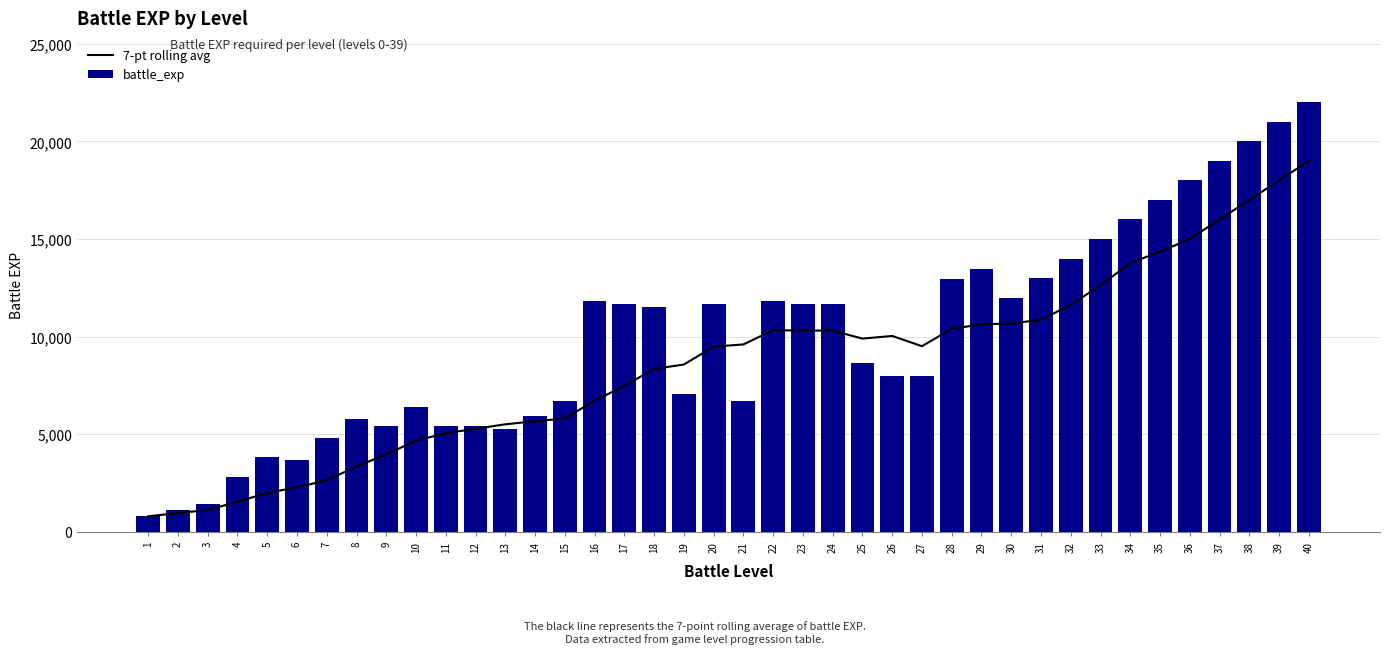

What is the difference between the maximum and minimum values in the battle_exp series?

21200